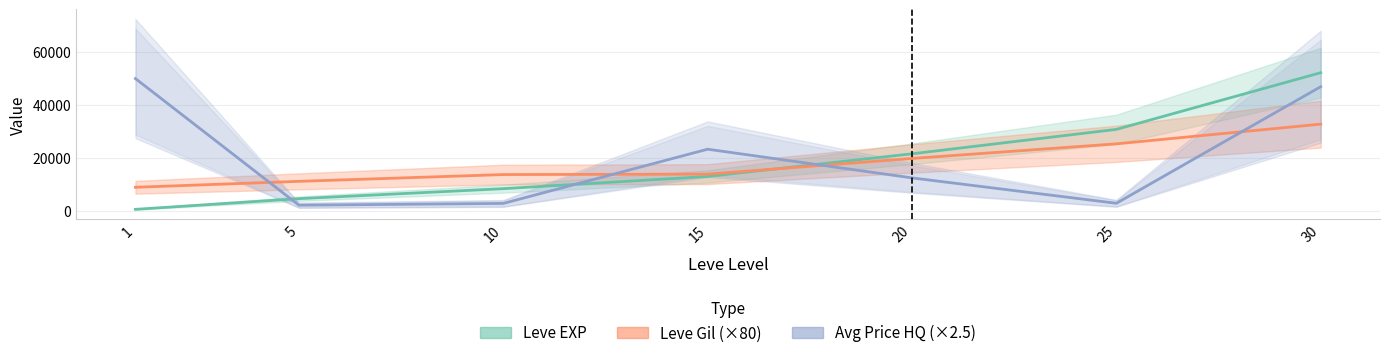

Which label corresponds to the largest value in the chart?

30